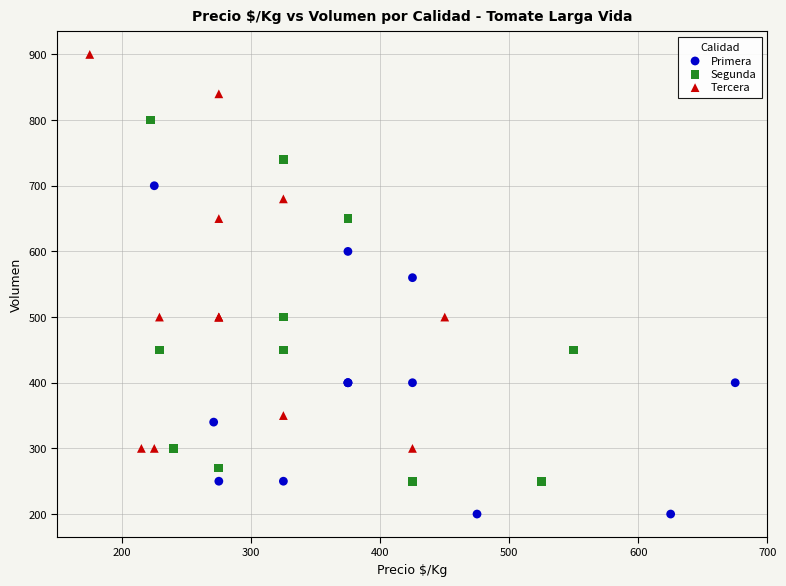

Which series reaches the maximum Y coordinate?

Tercera